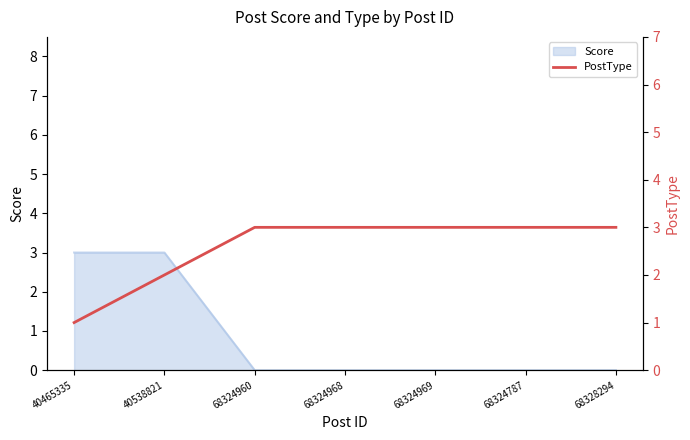

Reading left to right, what are all the values shown in this chart?

40465335=1	40538821=2	68324960=3	68324968=3	68324969=3	68324787=3	68328294=3